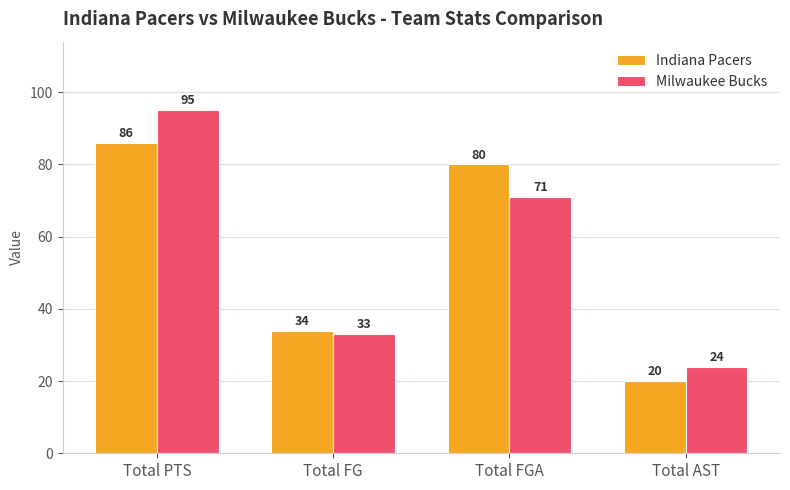

Reading right to left, list all the values displayed in this chart.

Indiana Pacers: Total AST=20	Total FGA=80	Total FG=34	Total PTS=86
Milwaukee Bucks: Total AST=24	Total FGA=71	Total FG=33	Total PTS=95